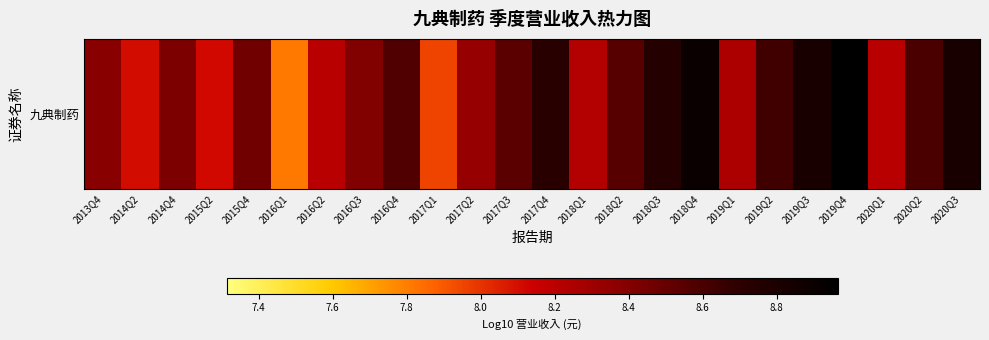

The chart shows a value of 9.0 at 2019Q4. True or false?

True